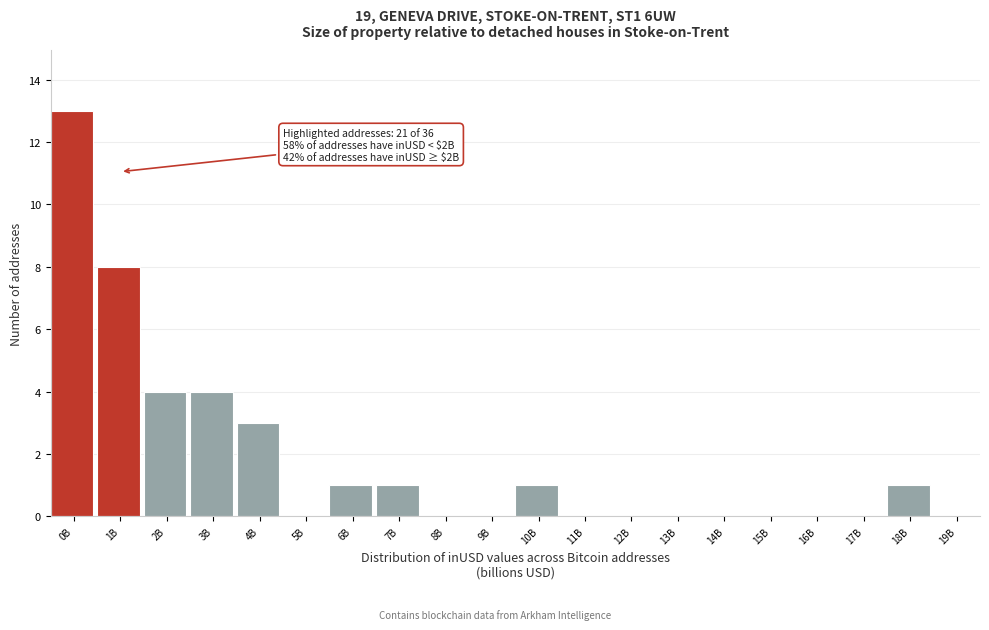

Reading left to right, extract all data points from this chart.

0B=13	1B=8	2B=4	3B=4	4B=3	5B=0	6B=1	7B=1	8B=0	9B=0	10B=1	11B=0	12B=0	13B=0	14B=0	15B=0	16B=0	17B=0	18B=1	19B=0